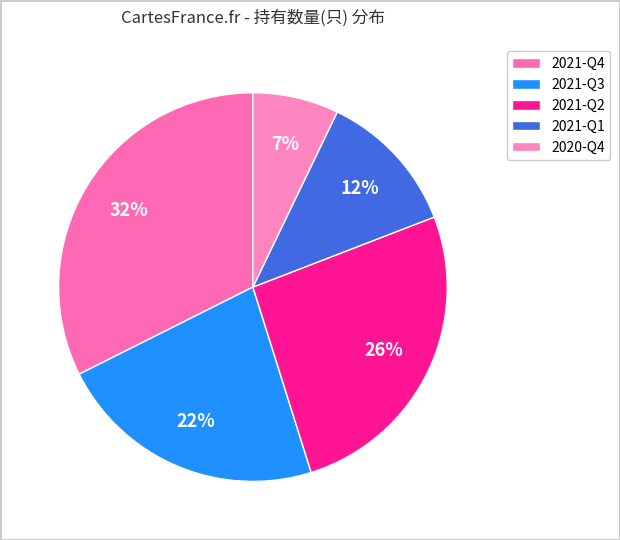

Count the number of slices in the pie.

5